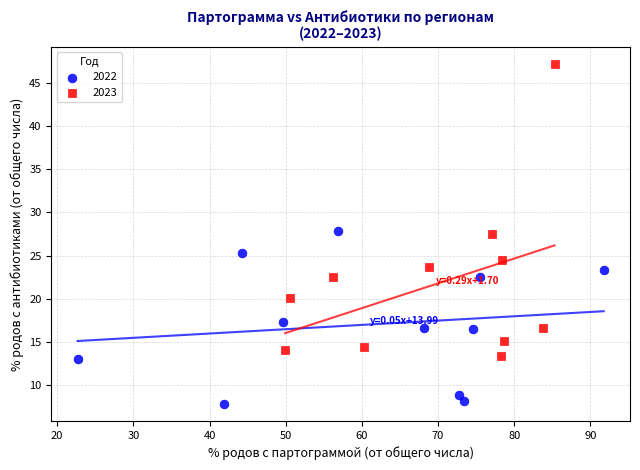

Which series reaches the minimum Y coordinate?

2022